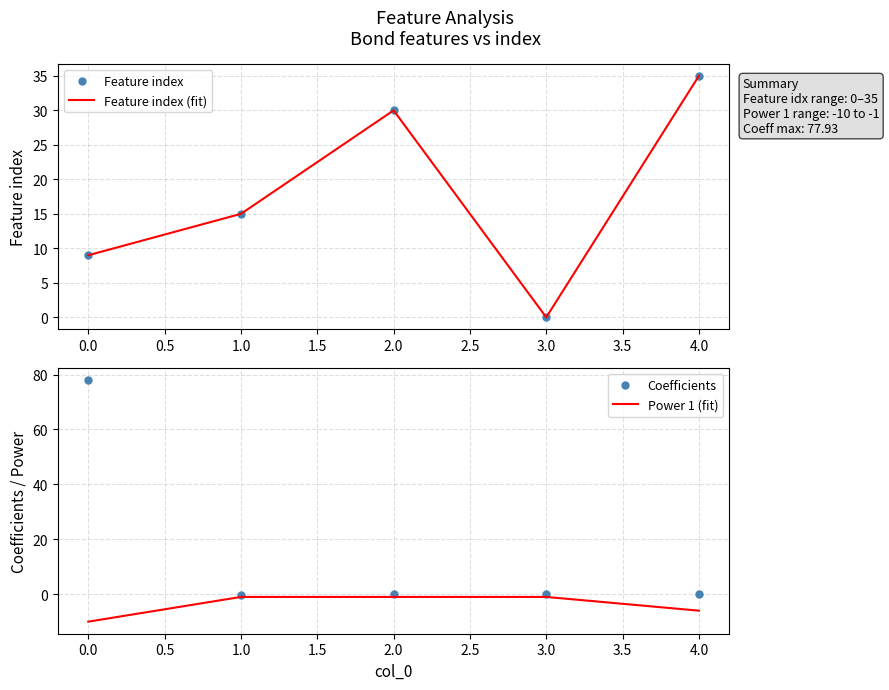

What is the lowest value of the Power 1 (fit) series?

-10.0